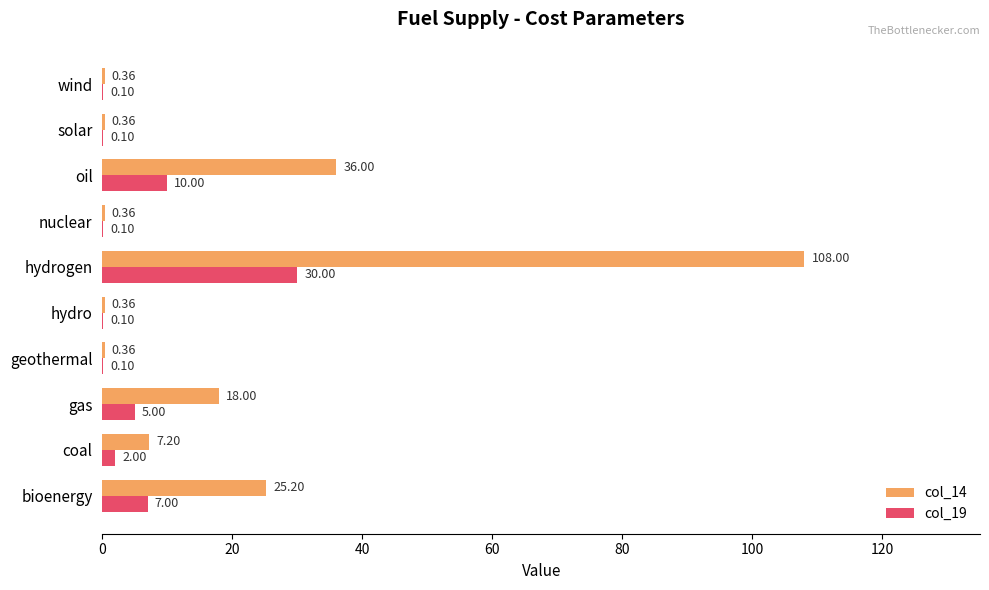

What is the average value of the col_14 series?

19.6